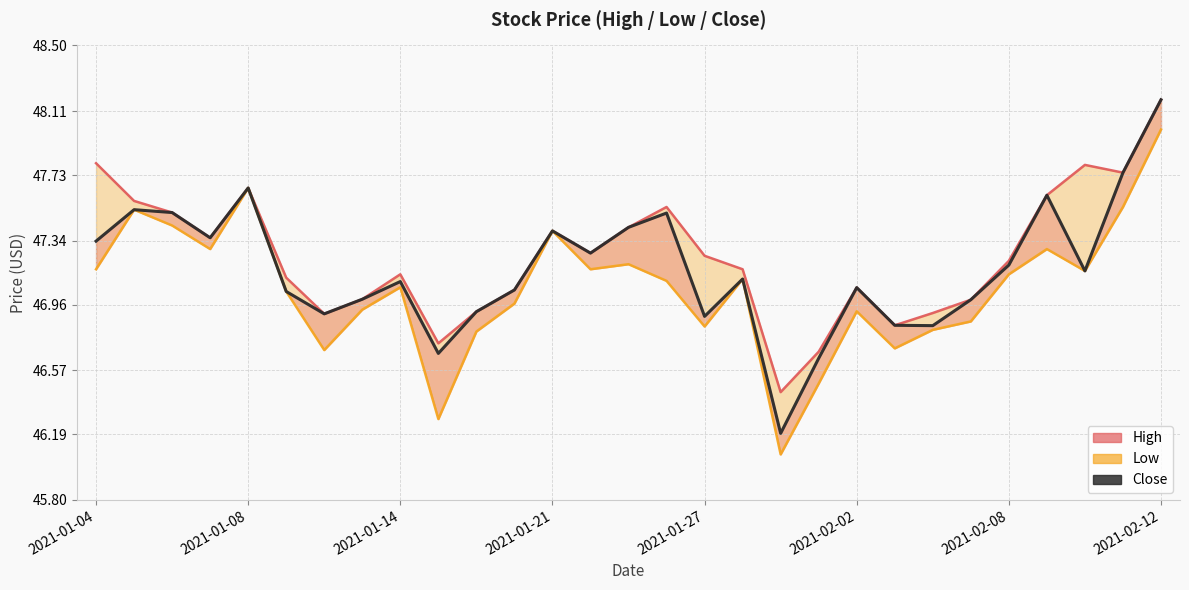

Is the value of High at 2021-02-08 greater than the value of Close at 9?

Yes